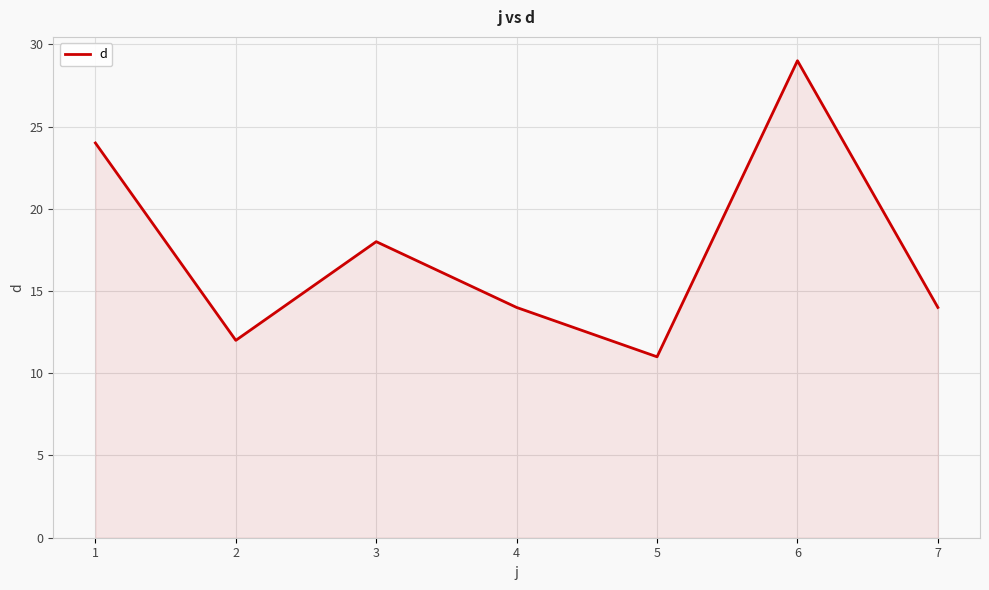

Approximately how many times larger is the value at 7 compared to 5?

1.3